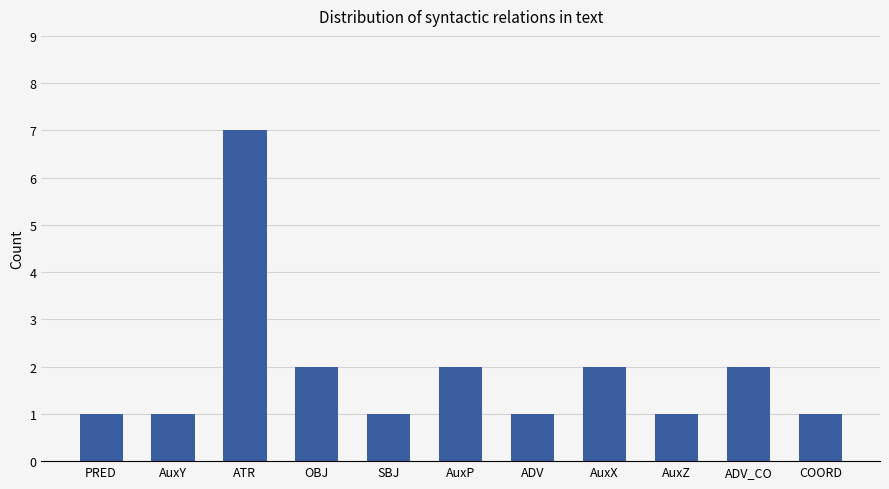

Which label corresponds to the largest value in the chart?

ATR